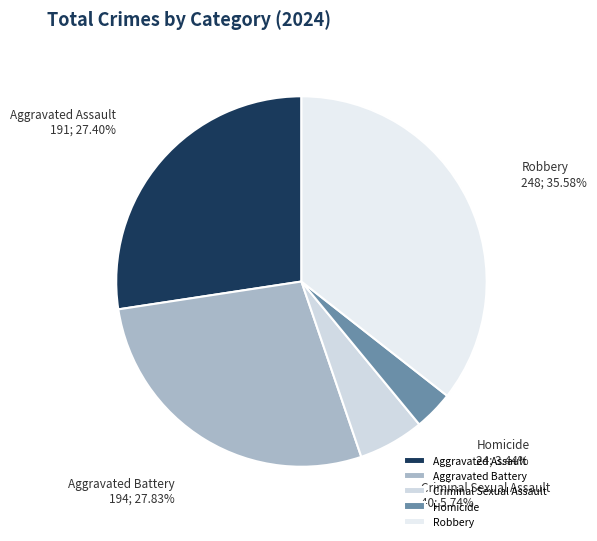

How many slices are in this pie chart?

5